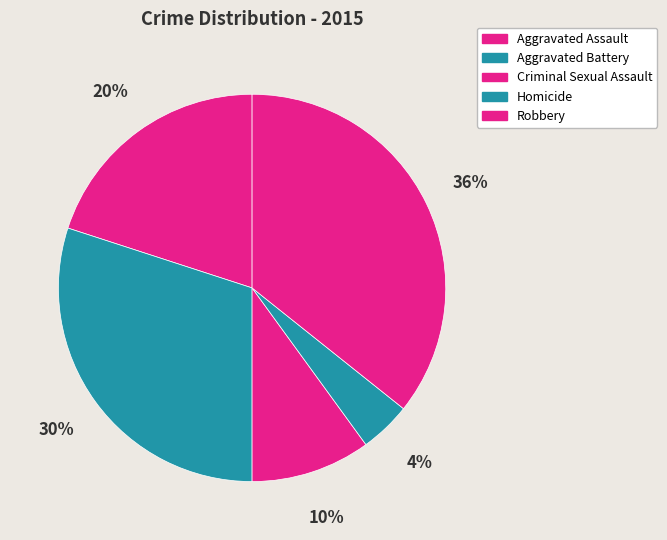

What percentage is the Robbery slice, to the nearest percent?

36%